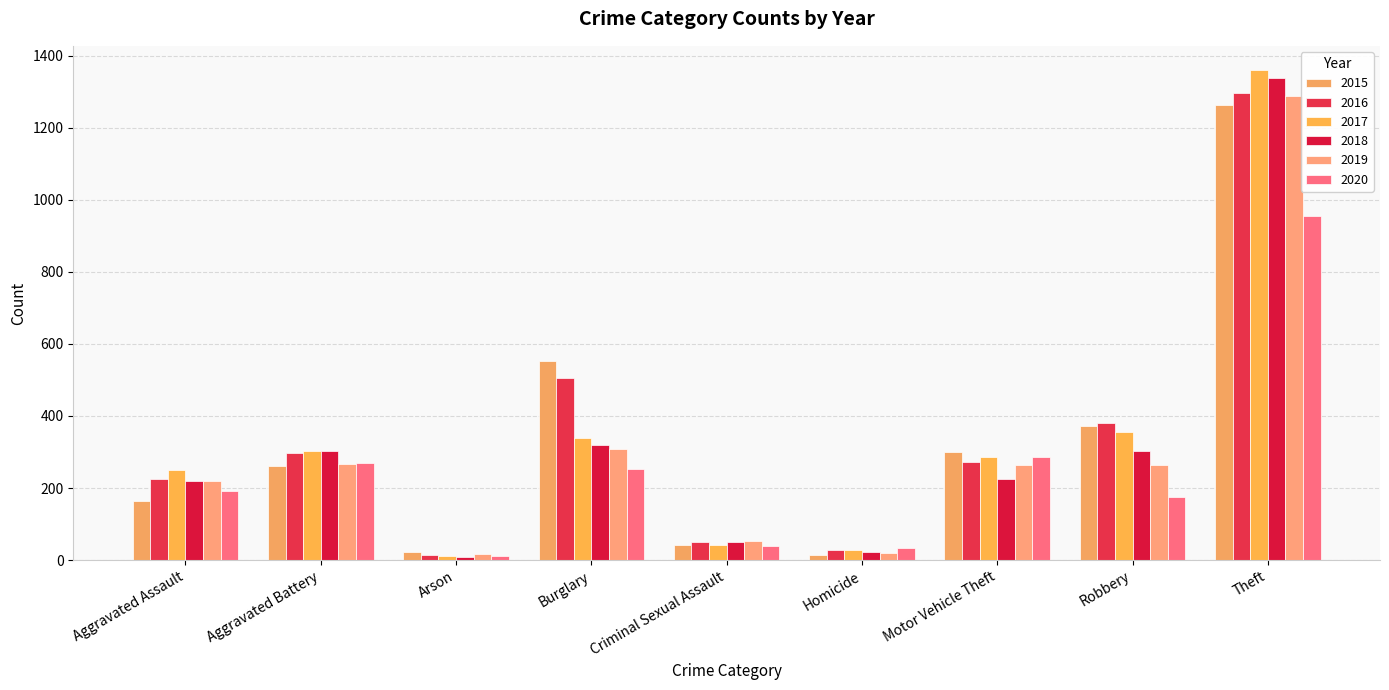

Which category has the highest value in the 2015 series?

Theft